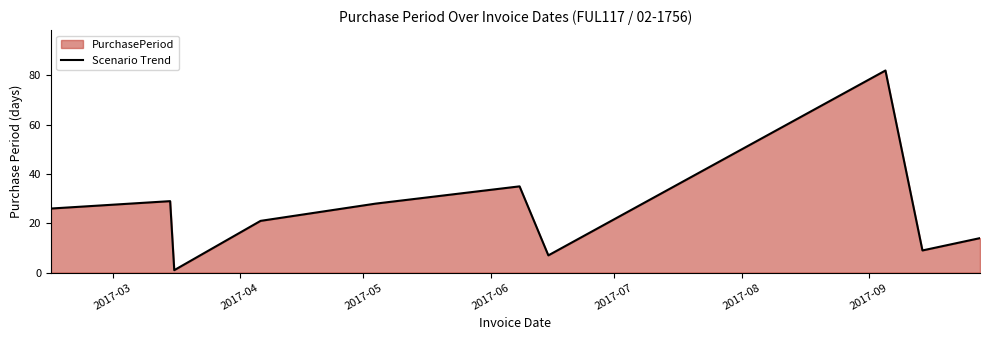

What is the difference between the second highest and minimum values?

34